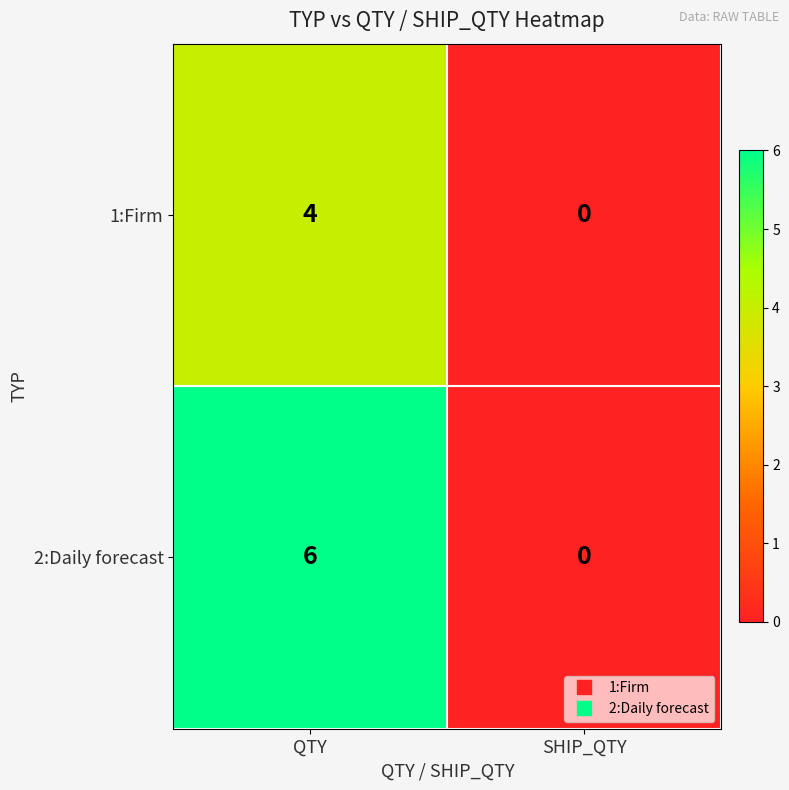

Is it true that 2:Daily forecast equals 2 at SHIP_QTY?

False